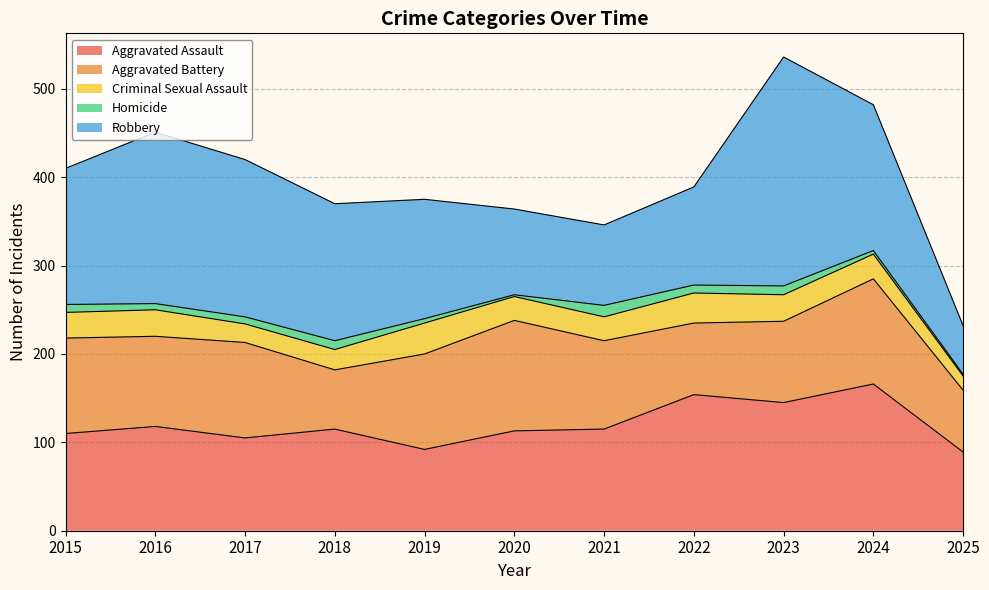

True or false: Aggravated Battery has a value of 33 at 2019.

False